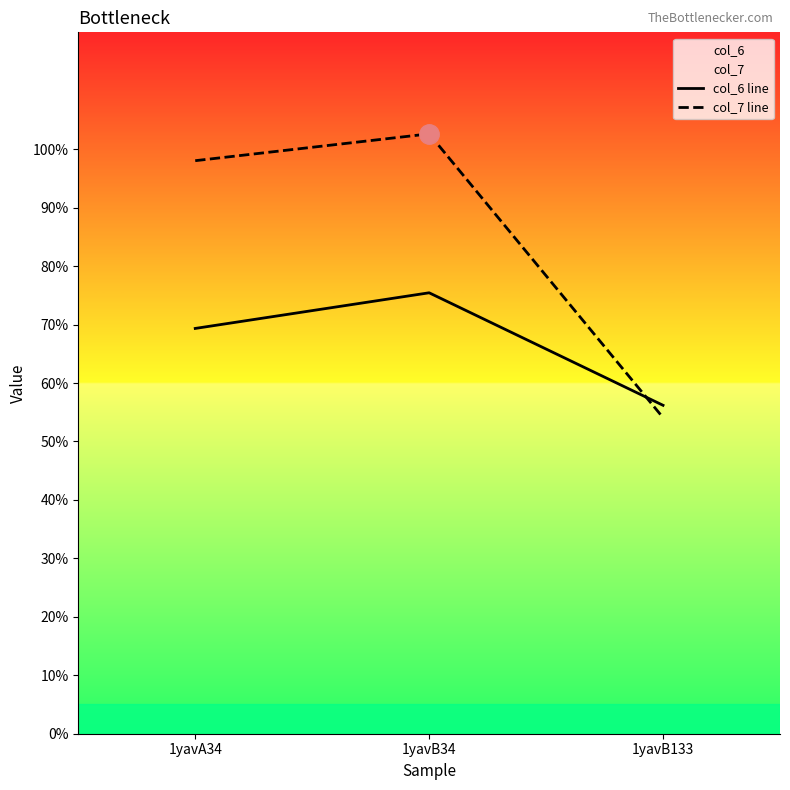

The value of col_6 line at 1yavA34 is 6.9. True or false?

True